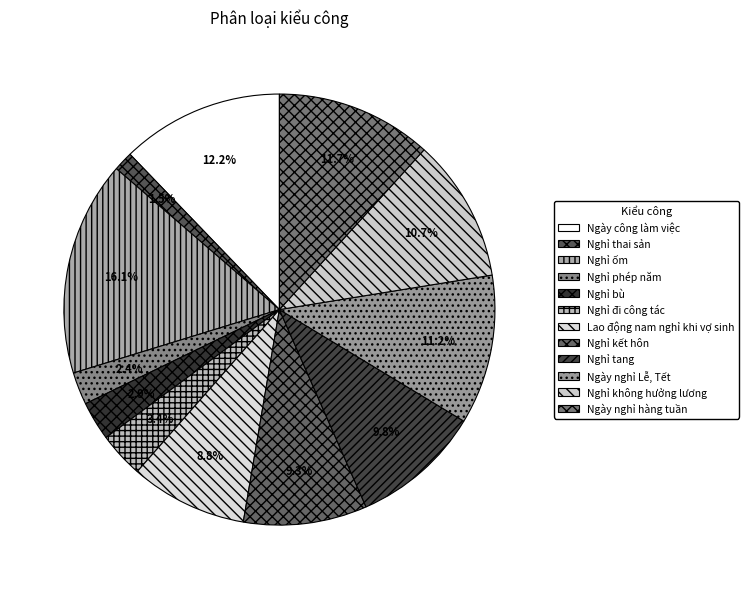

What percentage is NOT represented by Nghỉ không hưởng lương?

89.3%